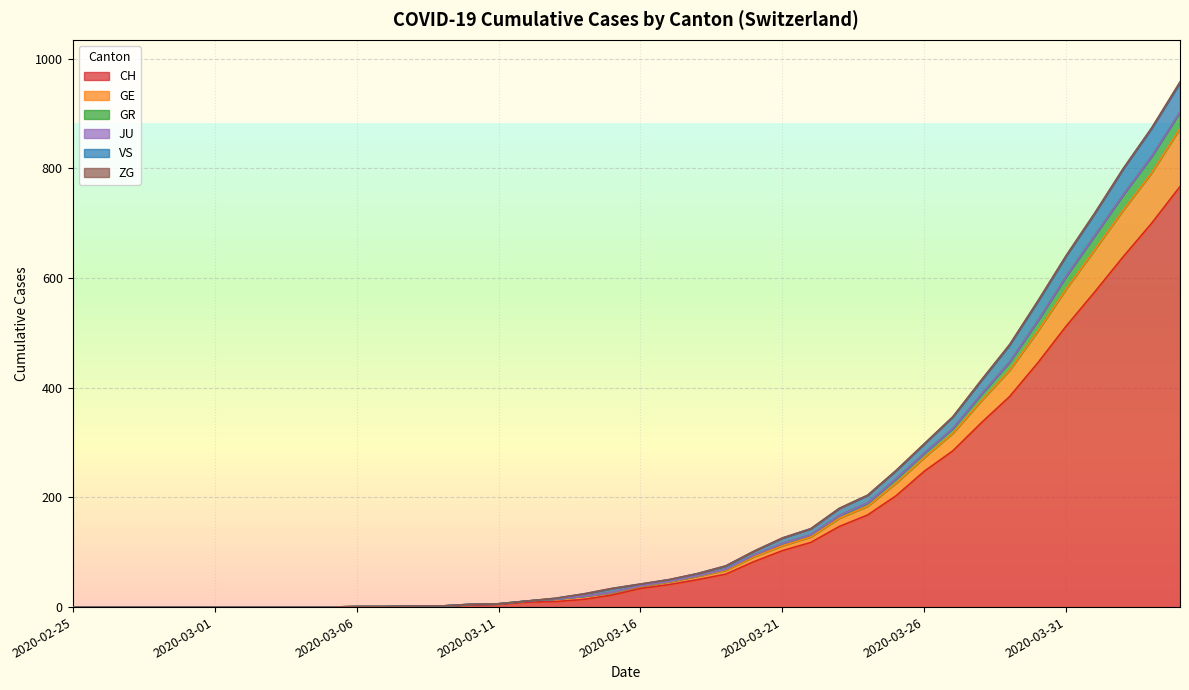

Which label corresponds to the largest value in the chart?

2020-04-04